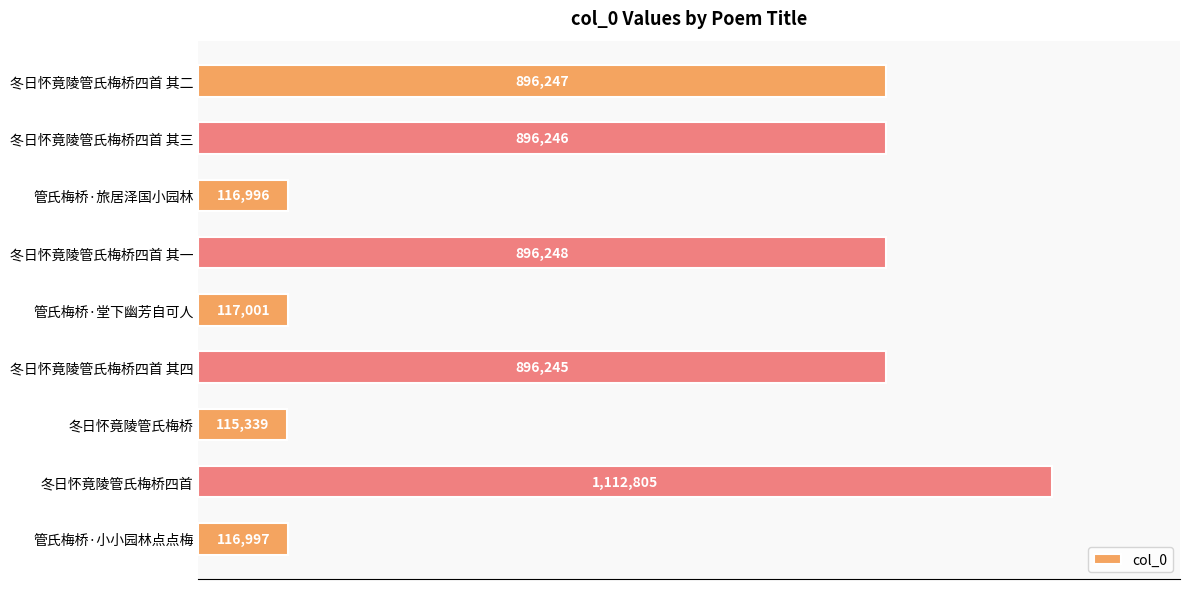

Are the bars horizontal?

Yes